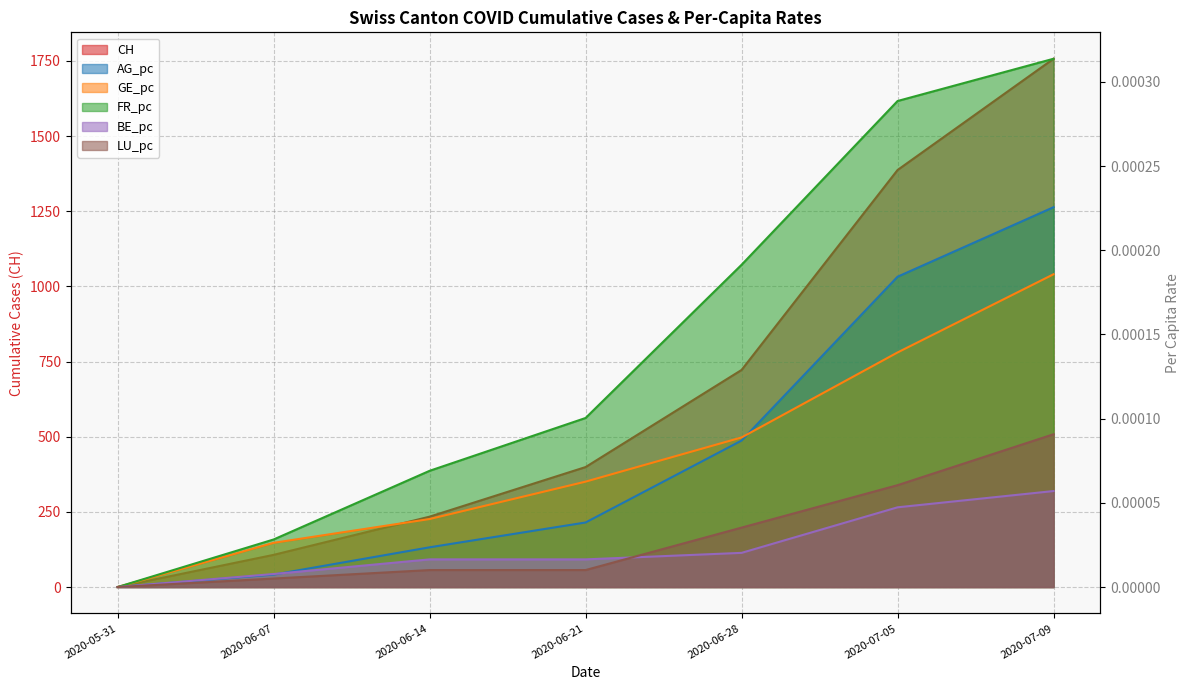

True or false: LU_pc has more than 1 points higher than both neighbors.

False